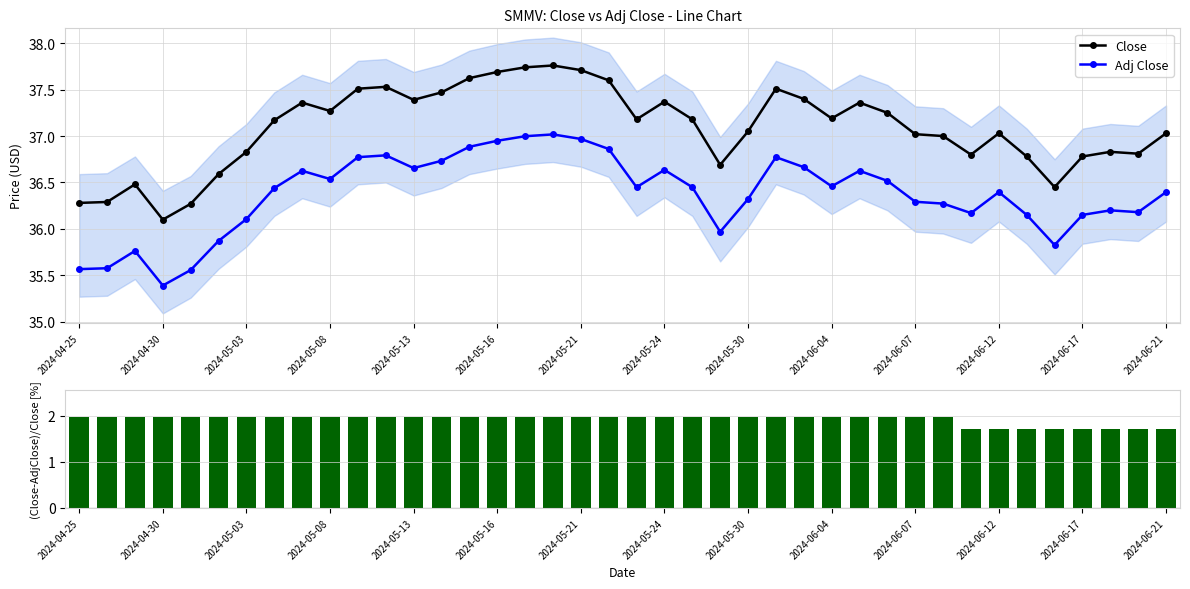

Does the chart contain any negative values?

No